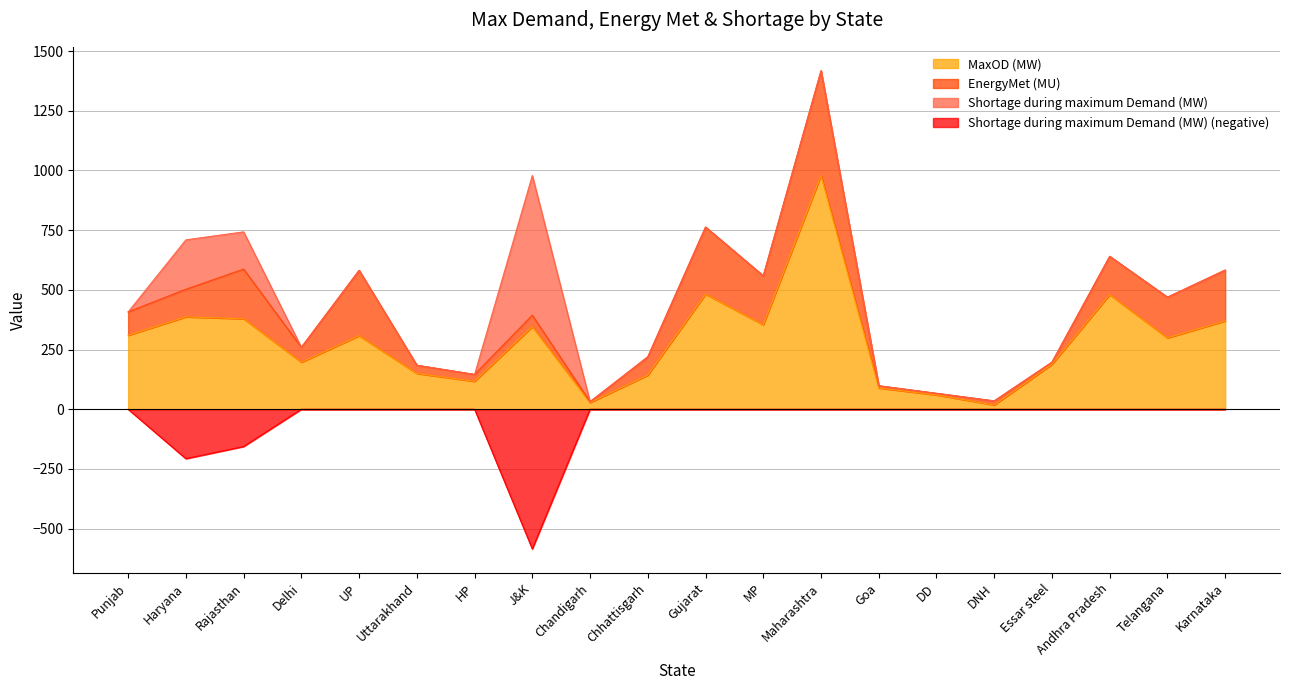

Is the value of MaxOD (MW) at Andhra Pradesh greater than the value of Shortage during maximum Demand (MW) (negative) at DD?

Yes